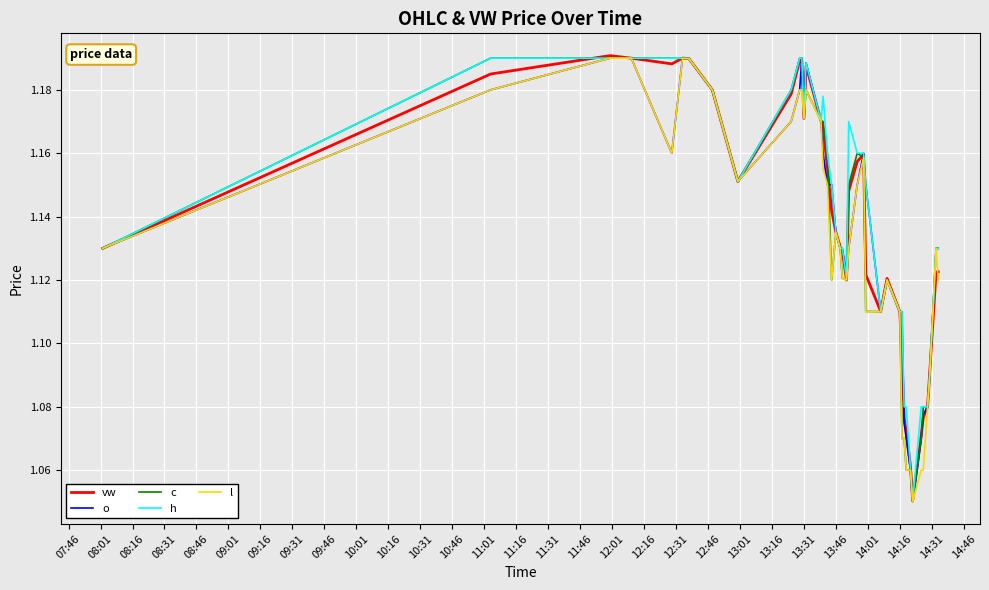

What are all the series names shown in the legend?

vw, o, c, h, l